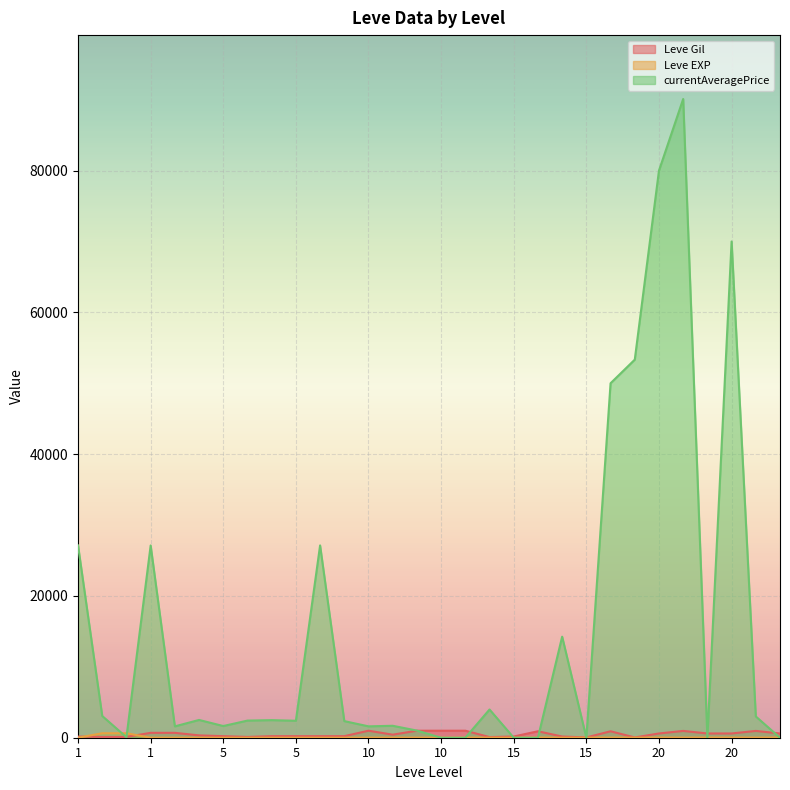

At which category does Leve EXP reach its first local valley?

5